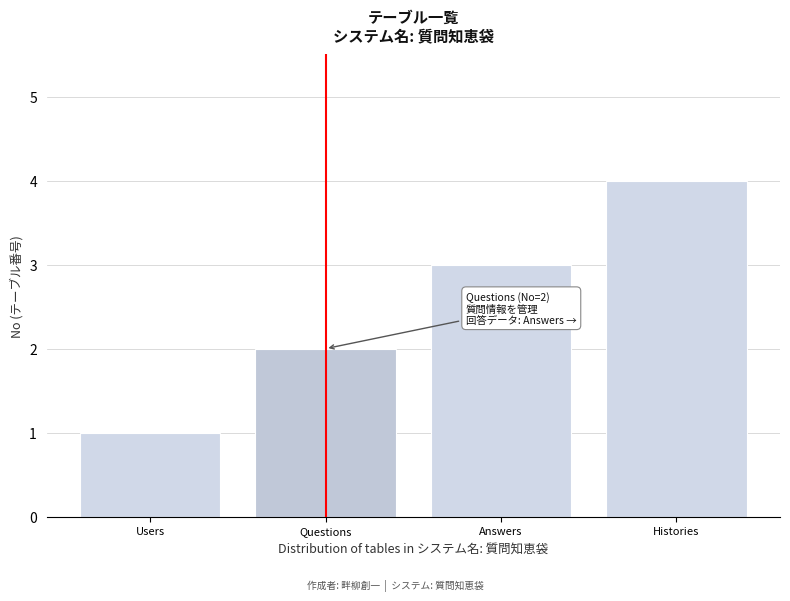

What is the greatest value displayed?

4